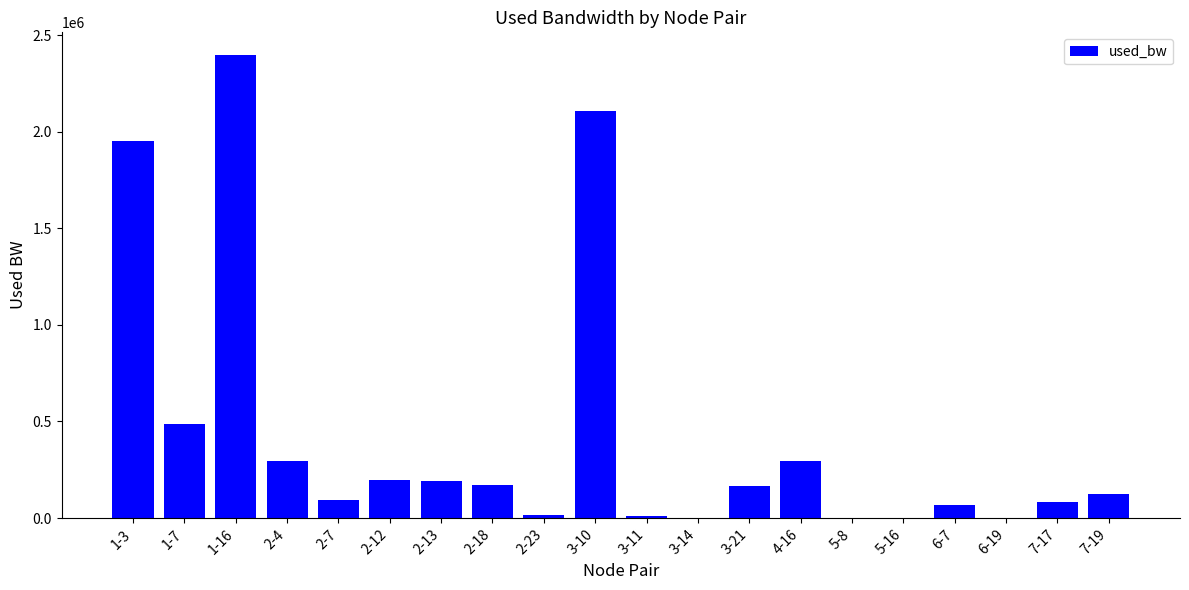

Is it true that the value at 2-18 is 87215.1?

False